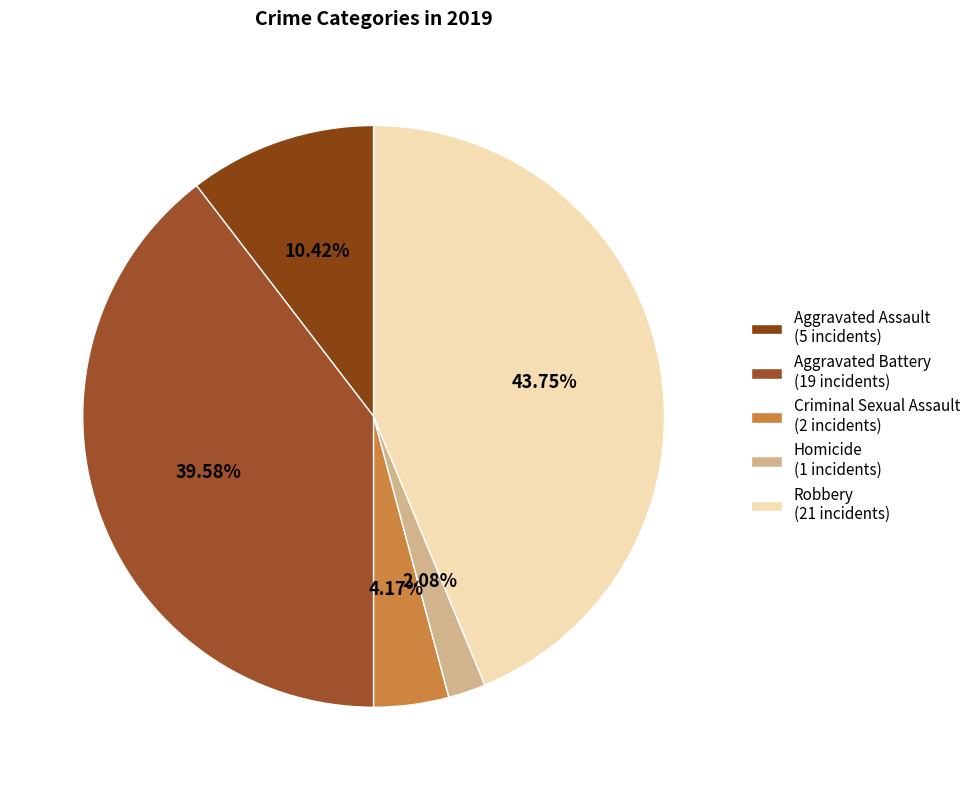

Which slice is the largest?

Robbery